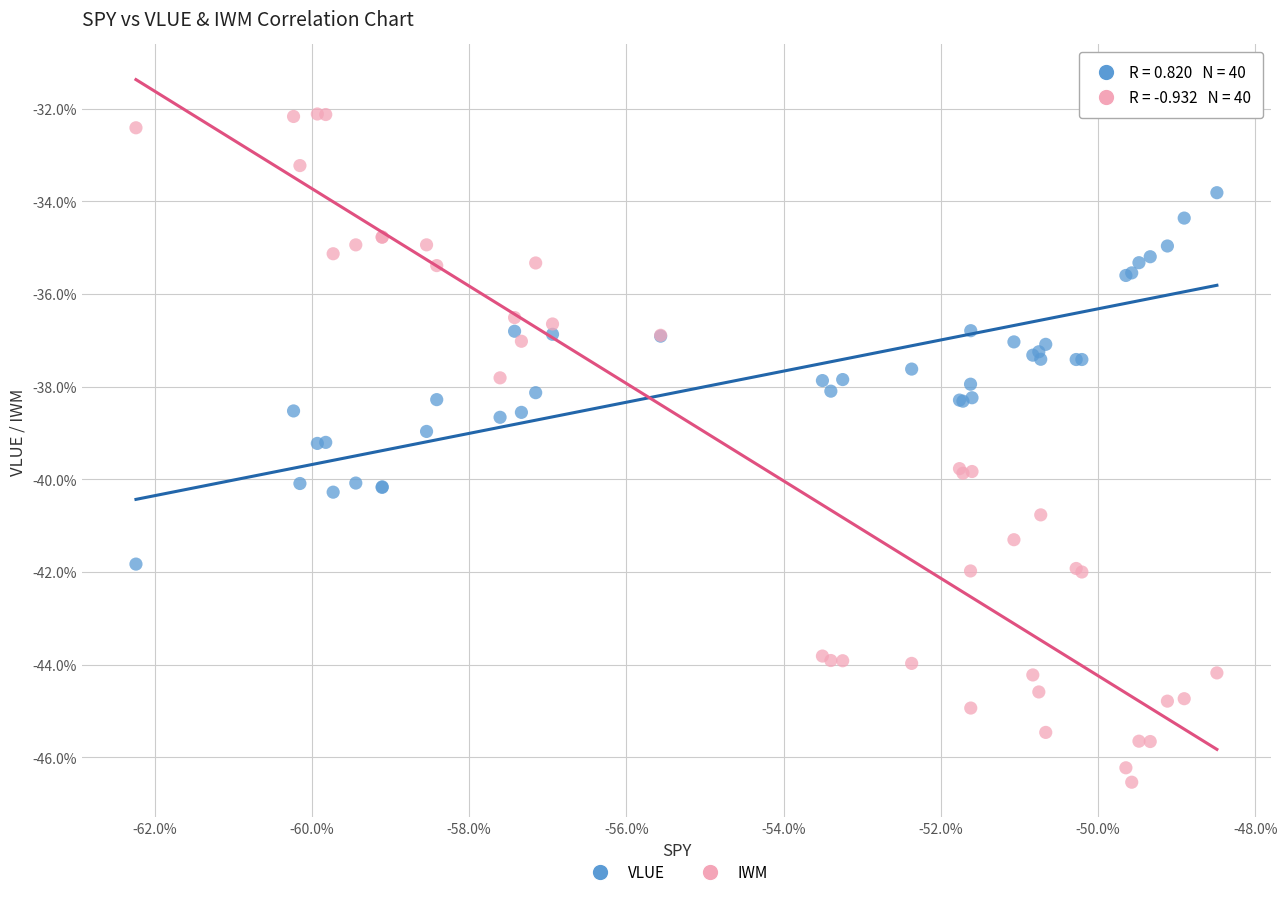

What are all the series names shown in the legend?

VLUE, IWM